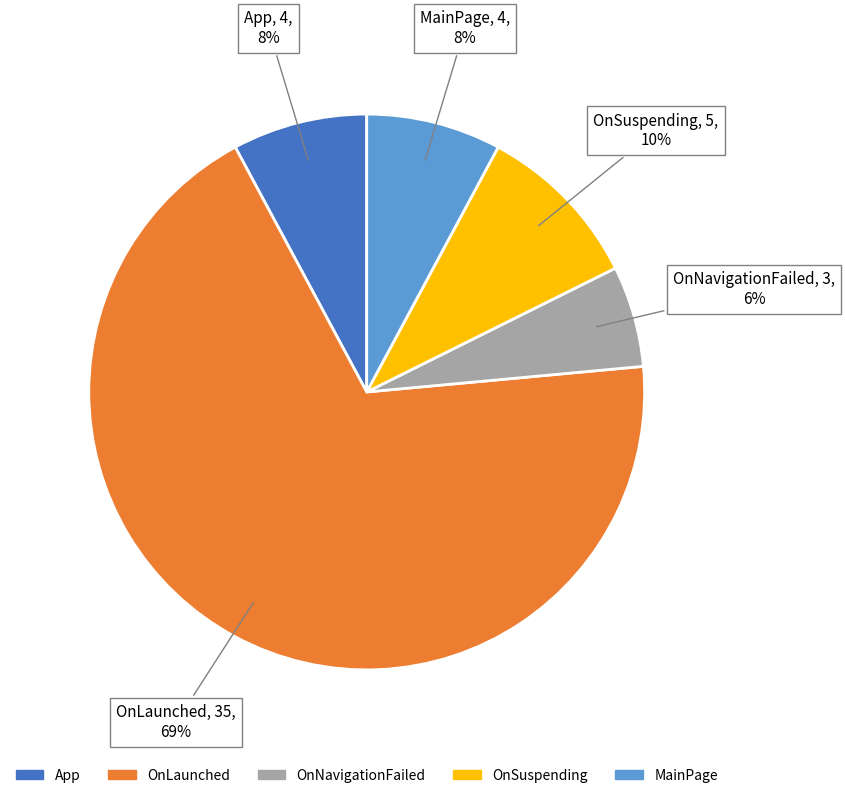

Do OnSuspending and OnLaunched together represent more than half of the pie?

Yes